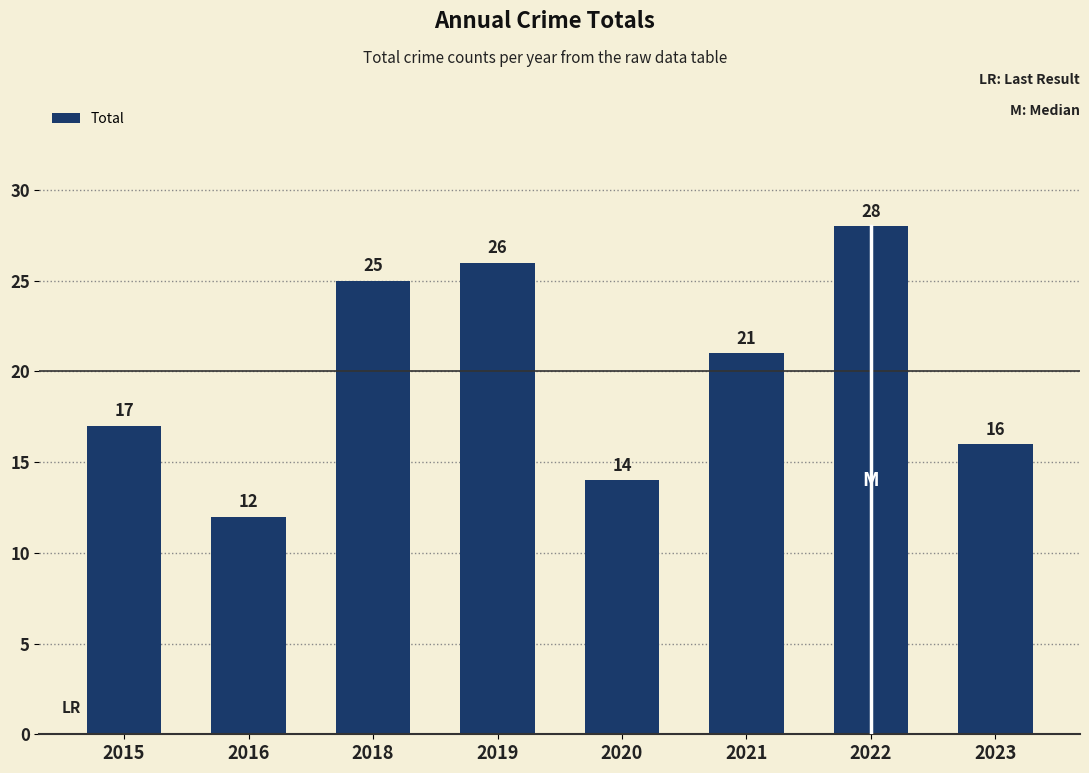

Is it true that the value at 2016 is 12?

True